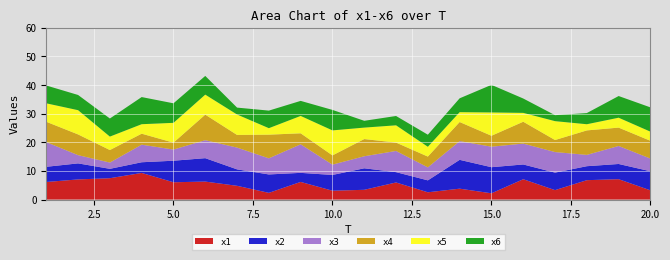

Reading left to right, what are all the values shown in this chart?

x1: 1=6.1	2=7.0	3=7.5	4=9.3	5=6.0	6=6.3	7=4.8	8=2.3	9=6.2	10=3.1	11=3.4	12=6.0	13=2.5	14=3.8	15=2.2	16=7.1	17=3.3	18=6.8	19=7.1	20=3.2
x2: 1=5.3	2=5.6	3=3.3	4=3.7	5=7.5	6=8.2	7=5.7	8=6.4	9=3.2	10=5.5	11=7.5	12=3.6	13=4.2	14=10.1	15=9.1	16=5.2	17=6.1	18=4.9	19=5.3	20=6.7
x3: 1=8.6	2=2.9	3=2.2	4=6.1	5=3.9	6=6.3	7=7.6	8=5.6	9=10.0	10=3.6	11=4.2	12=7.4	13=4.5	14=6.5	15=7.2	16=7.3	17=7.2	18=4.0	19=6.3	20=4.4
x4: 1=7.1	2=7.2	3=4.4	4=3.8	5=2.4	6=8.9	7=4.4	8=8.3	9=3.8	10=3.2	11=6.0	12=2.9	13=3.8	14=6.7	15=3.8	16=7.6	17=4.2	18=8.6	19=6.4	20=6.2
x5: 1=6.4	2=8.5	3=4.7	4=3.3	5=6.9	6=7.0	7=7.1	8=2.3	9=6.1	10=8.7	11=4.0	12=6.0	13=3.4	14=3.4	15=8.1	16=3.1	17=6.6	18=2.2	19=3.5	20=3.2
x6: 1=6.2	2=5.3	3=6.3	4=9.5	5=6.8	6=6.5	7=2.4	8=6.1	9=5.3	10=7.2	11=2.4	12=3.3	13=4.2	14=4.8	15=9.6	16=5.0	17=2.1	18=3.9	19=7.6	20=8.5